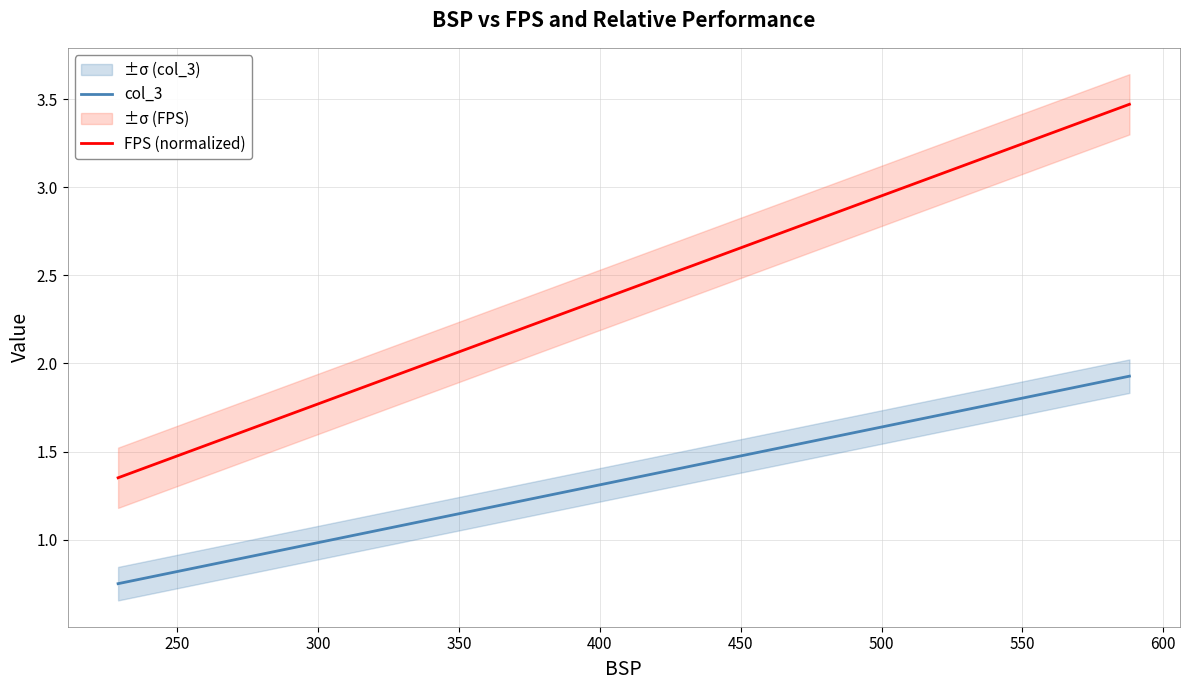

What is the value of the col_3 point at the 13th from the left?

0.9